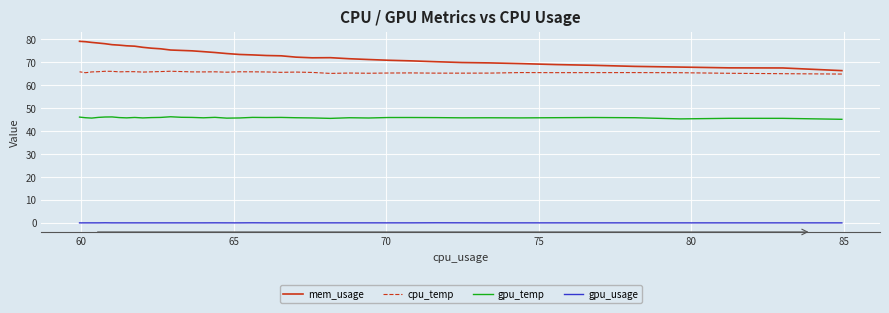

What are all the series names shown in the legend?

mem_usage, cpu_temp, gpu_temp, gpu_usage